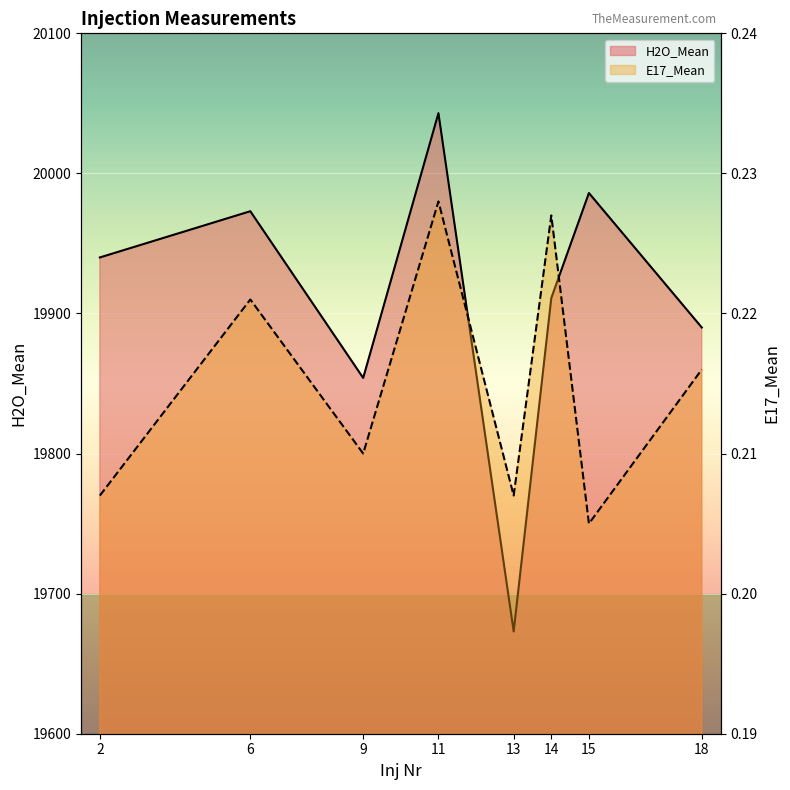

What is the difference between the highest and lowest values at 9?

19853.8